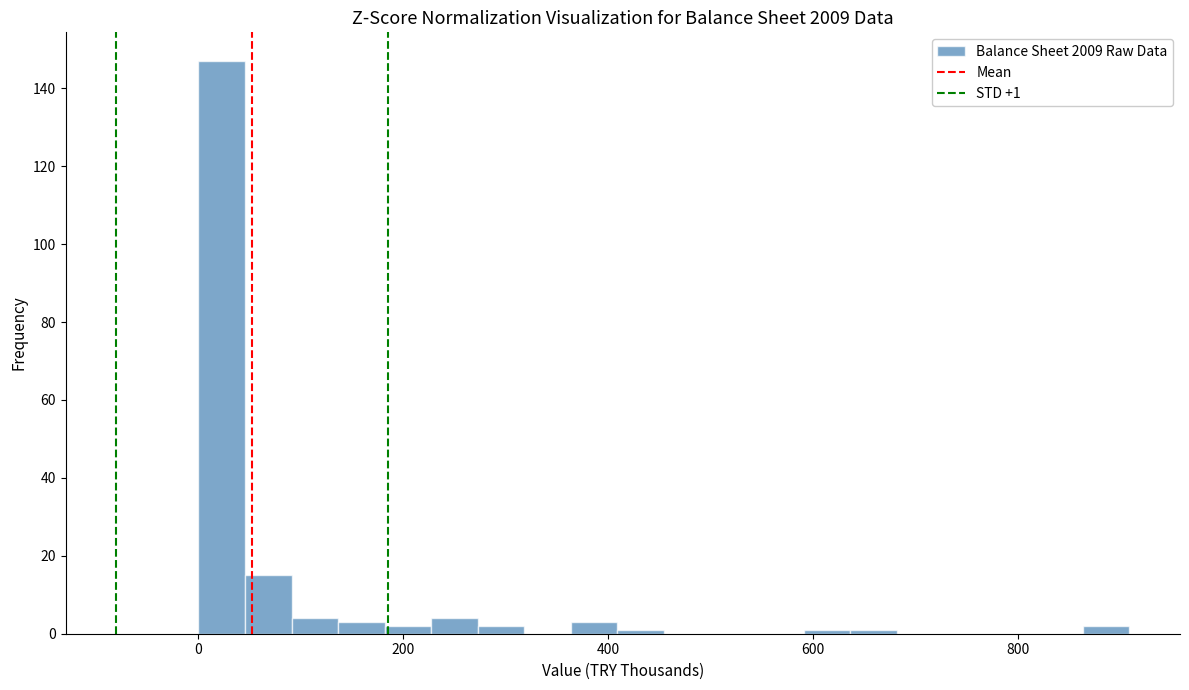

Around what value on the x-axis is the tallest bar? Give the approximate position of its centre, as read against the axis.

20